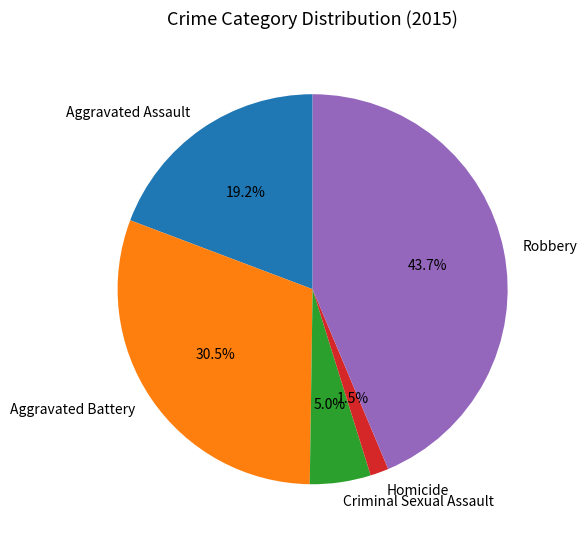

Do Aggravated Assault and Homicide together represent more than half of the pie?

No